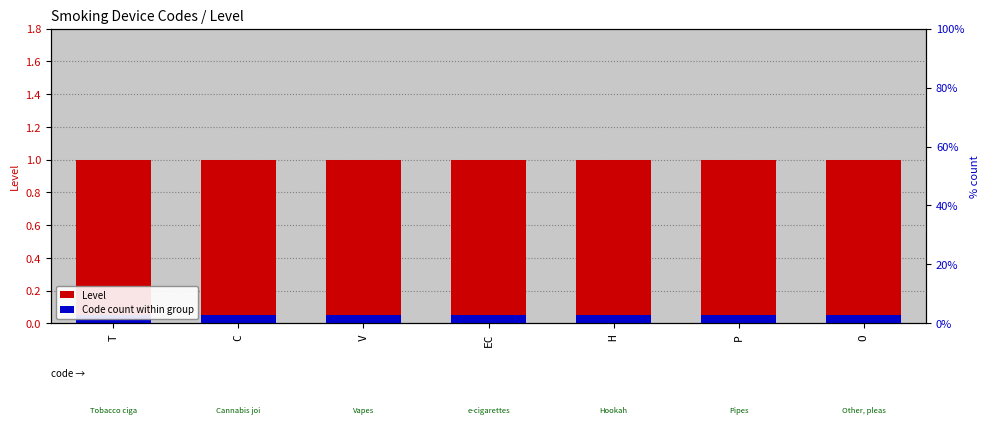

Rank the series at EC from highest to lowest value.

Level, Code count within group